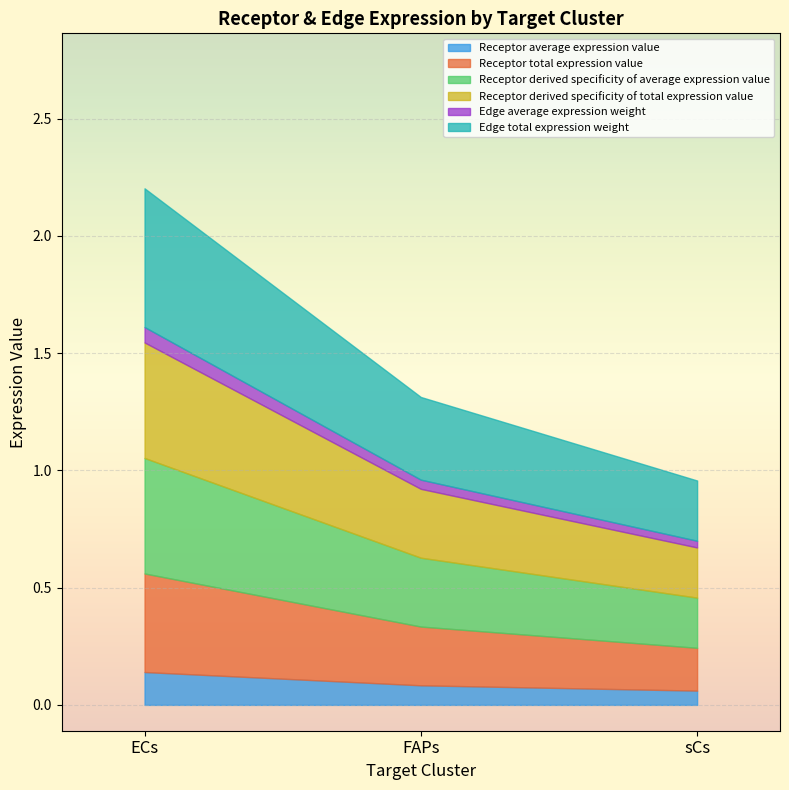

What is the greatest value displayed?

0.6